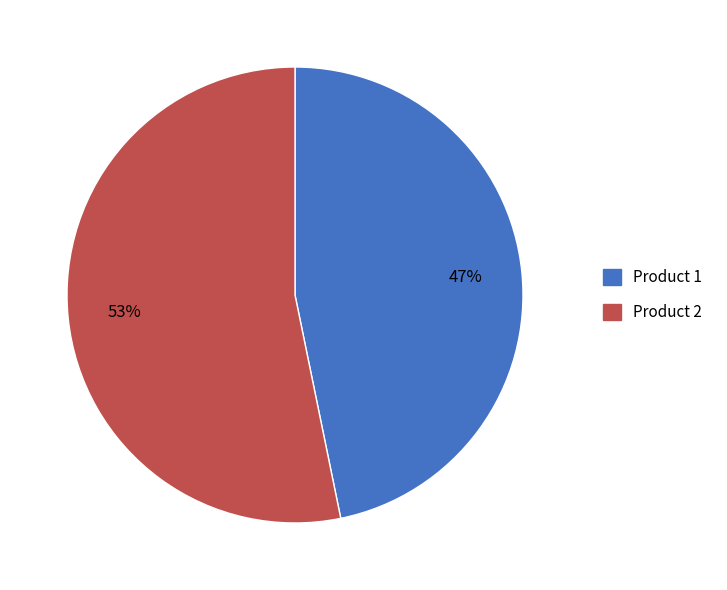

How many segments does this pie chart have?

2